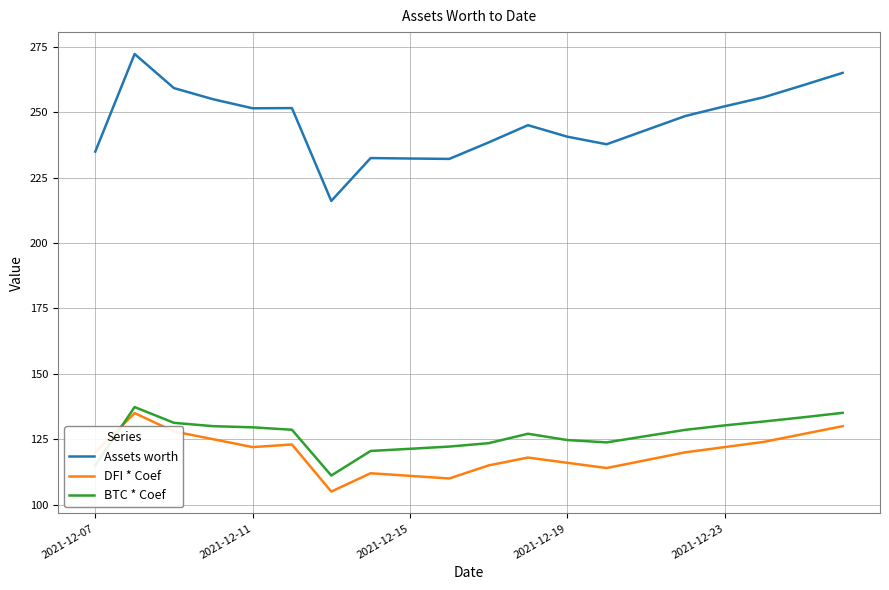

Count the number of categories in the chart.

20